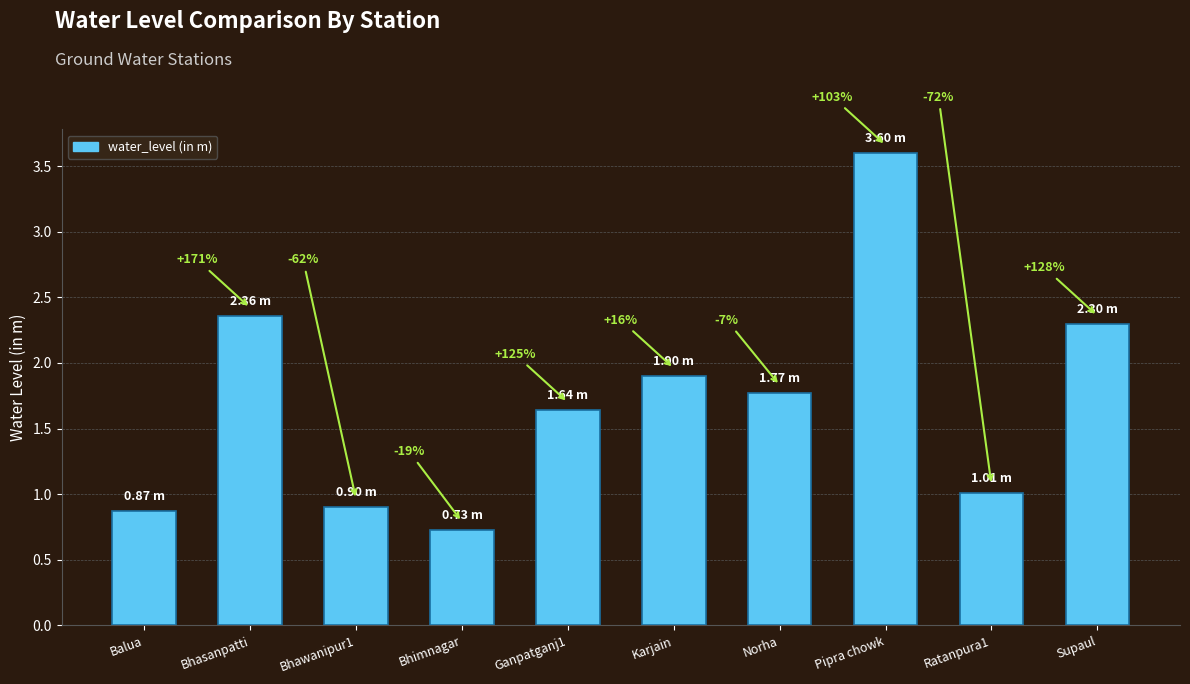

Reading right to left, transcribe all the data shown in this chart.

Supaul=2.3	Ratanpura1=1.0	Pipra chowk=3.6	Norha=1.8	Karjain=1.9	Ganpatganj1=1.6	Bhimnagar=0.7	Bhawanipur1=0.9	Bhasanpatti=2.4	Balua=0.9